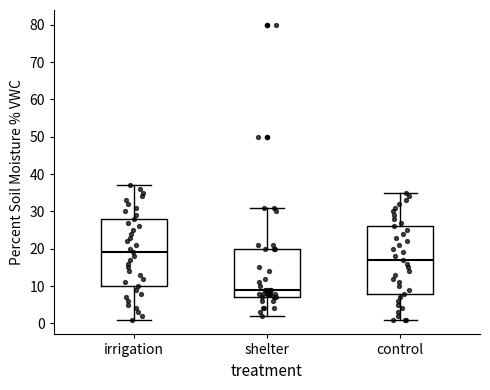

Reading left to right, transcribe this box plot: for each box, give where its median line is, the range the box spans, and where its two whiskers end, as read against the y-axis. The values are not printed on the chart, so give them approximately, as read against the axis.

irrigation: median 19, box 10 to 28, whiskers 1 to 37
shelter: median 9, box 7 to 20, whiskers 2 to 31
control: median 17, box 8 to 26, whiskers 1 to 35